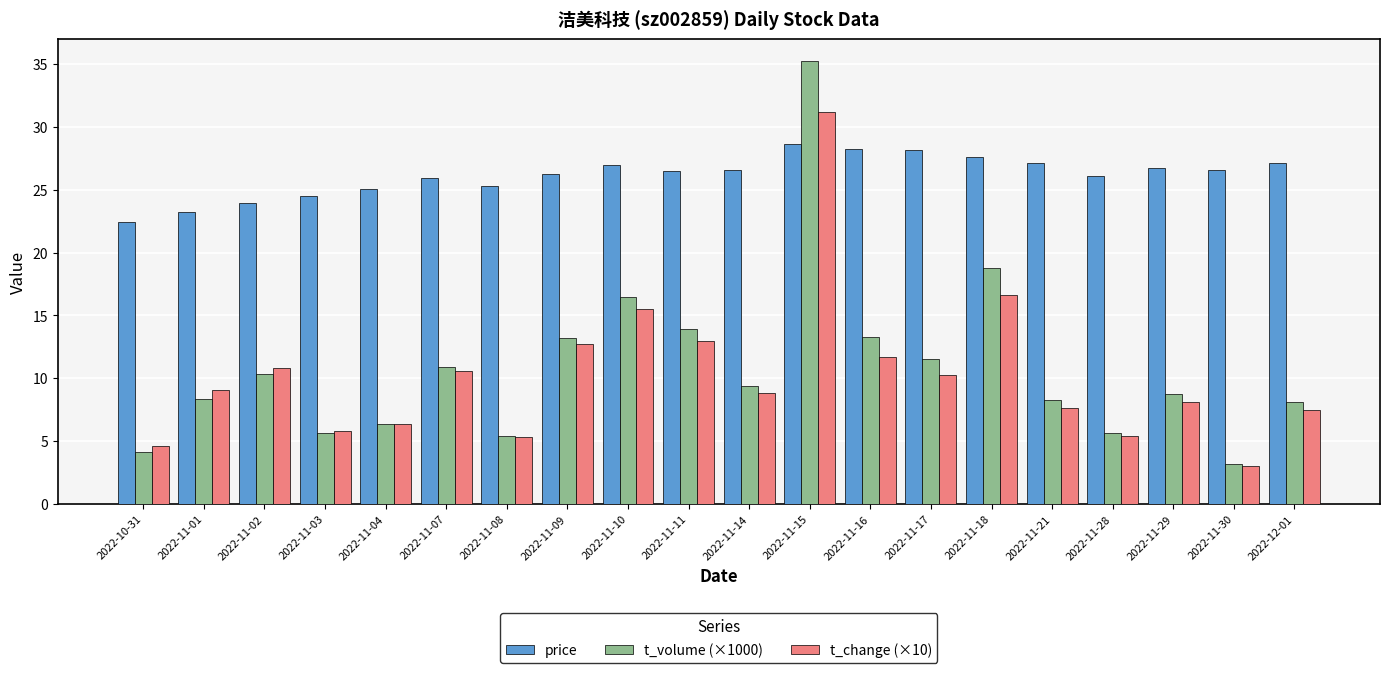

Which series has the largest total across all categories?

price